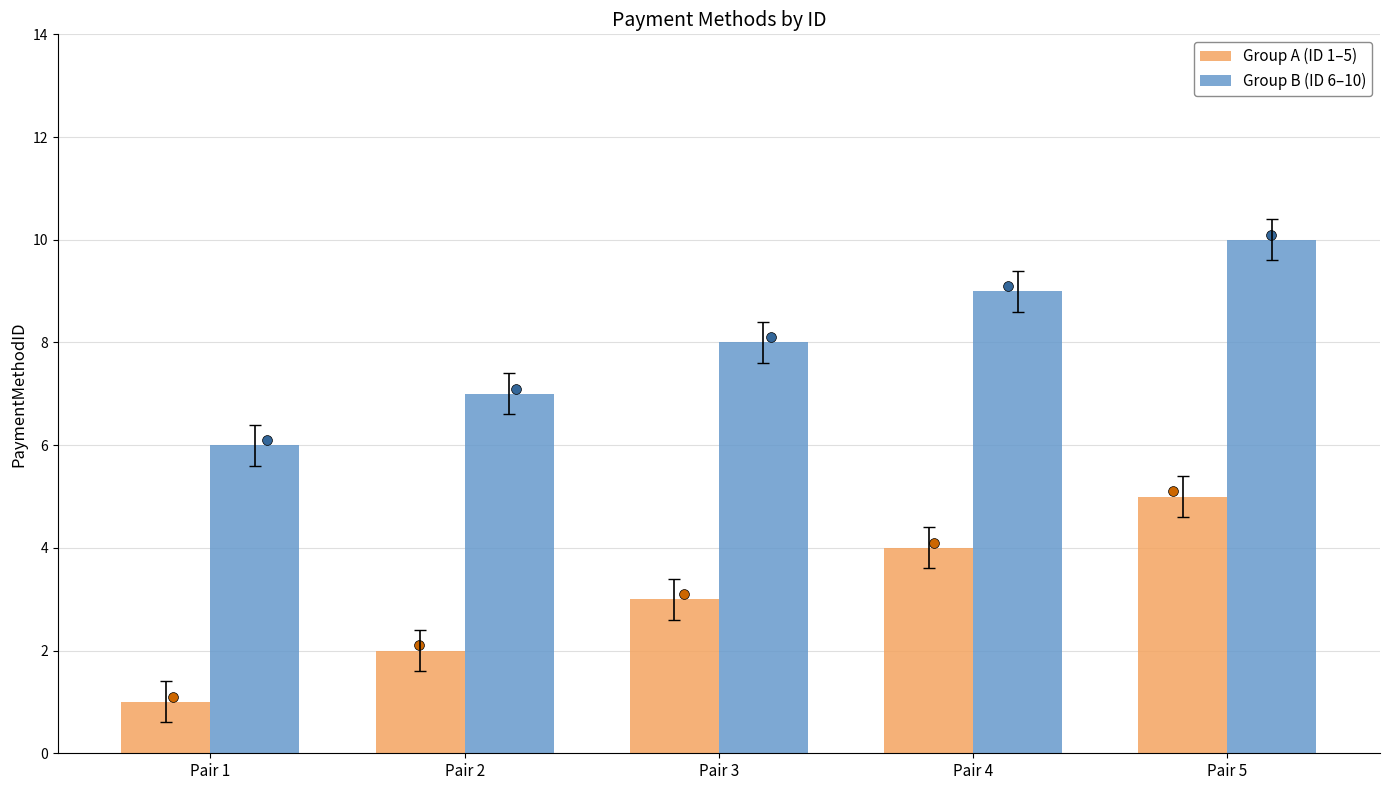

At how many categories does at least one series exceed 4?

5